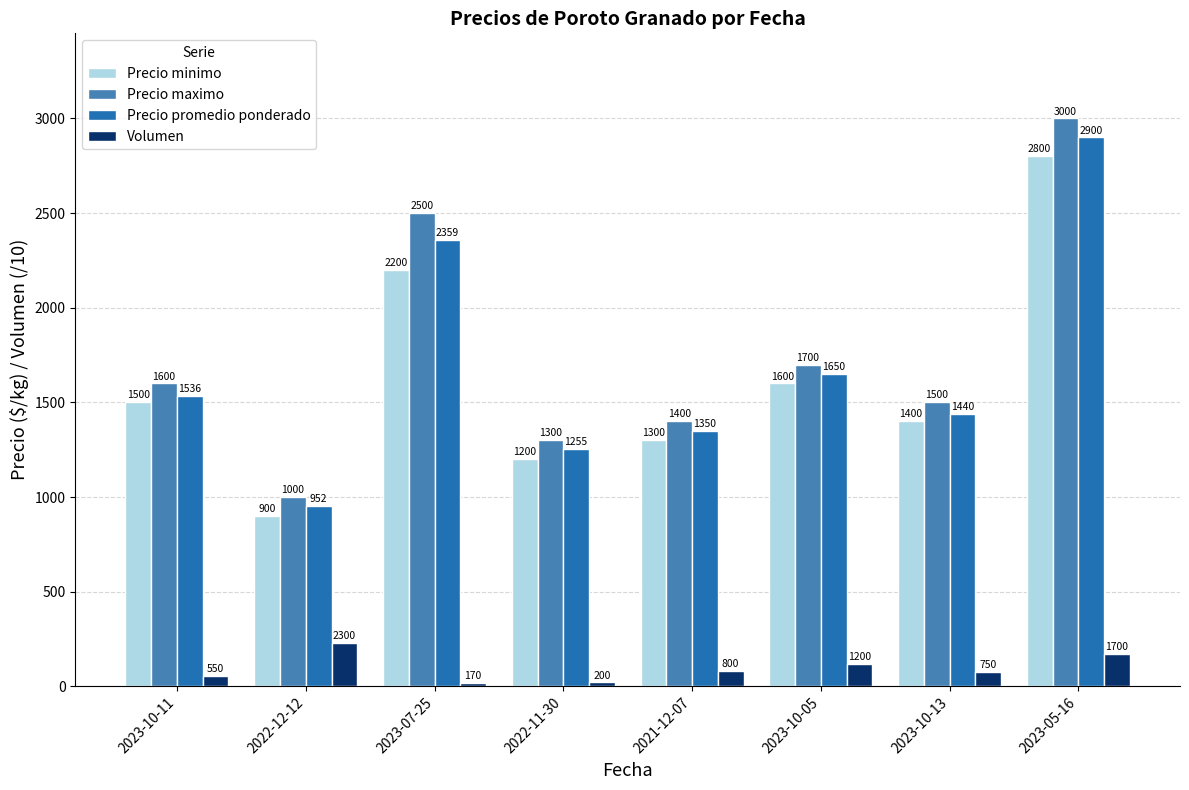

What is the value of the Precio maximo bar at the 1st from the left?

1600